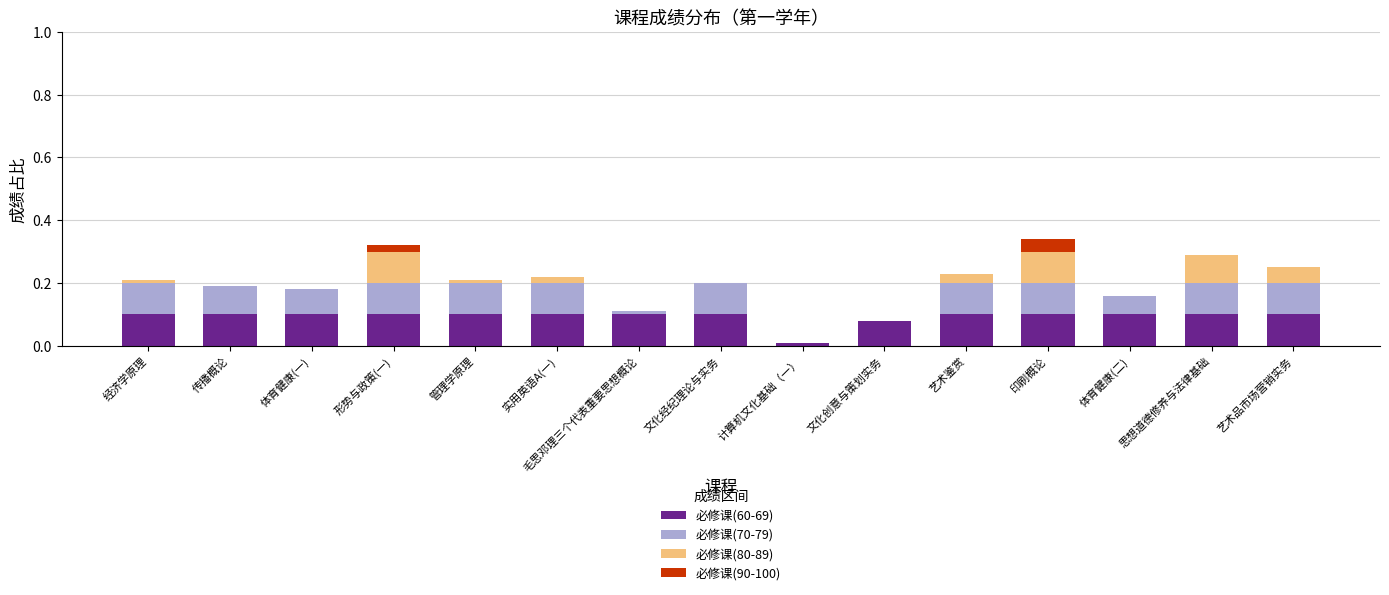

What is the sum of all 必修课(60-69) values?

1.4